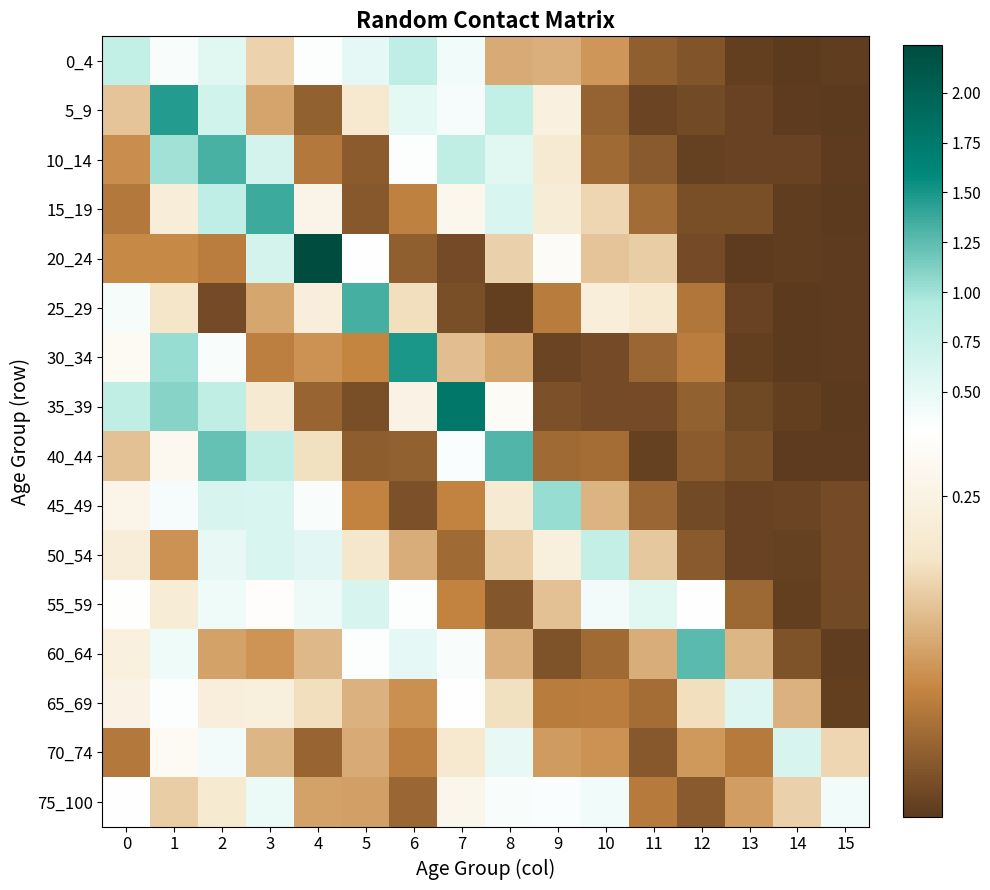

What is the greatest value displayed?

2.2